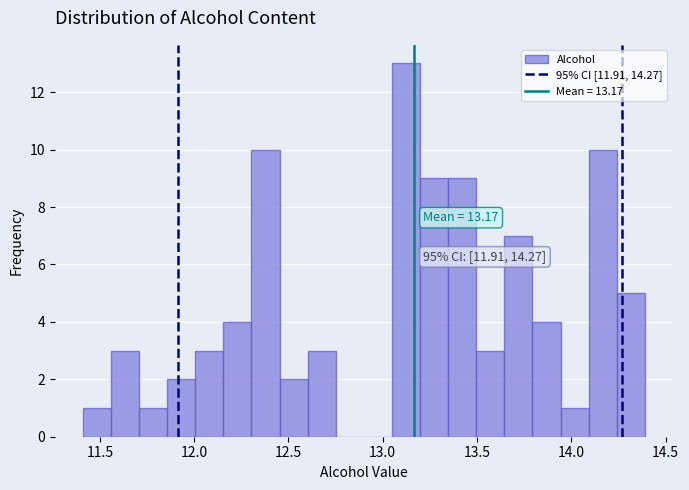

Read against the x-axis, roughly where is the centre of the tallest bar?

13.10